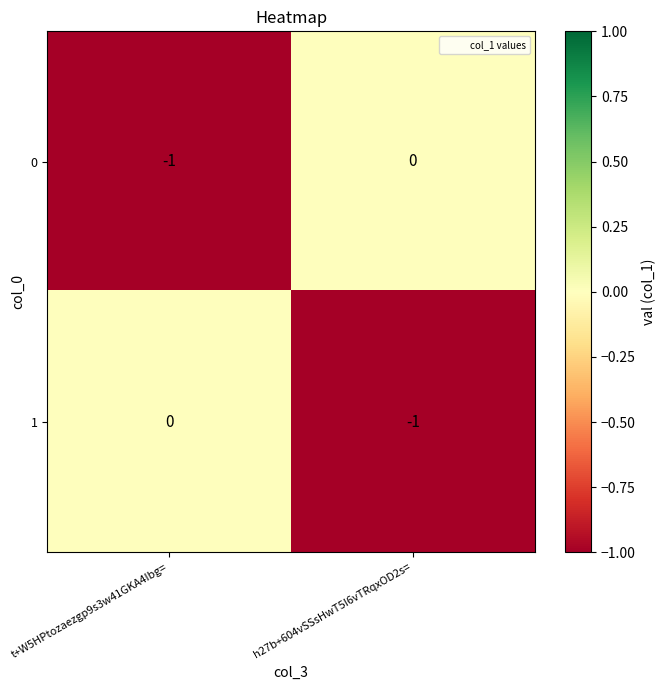

Is the value of 0 at h27b+604vSSsHwT5I6vTRqxOD2s= greater than the value of 1 at h27b+604vSSsHwT5I6vTRqxOD2s=?

Yes